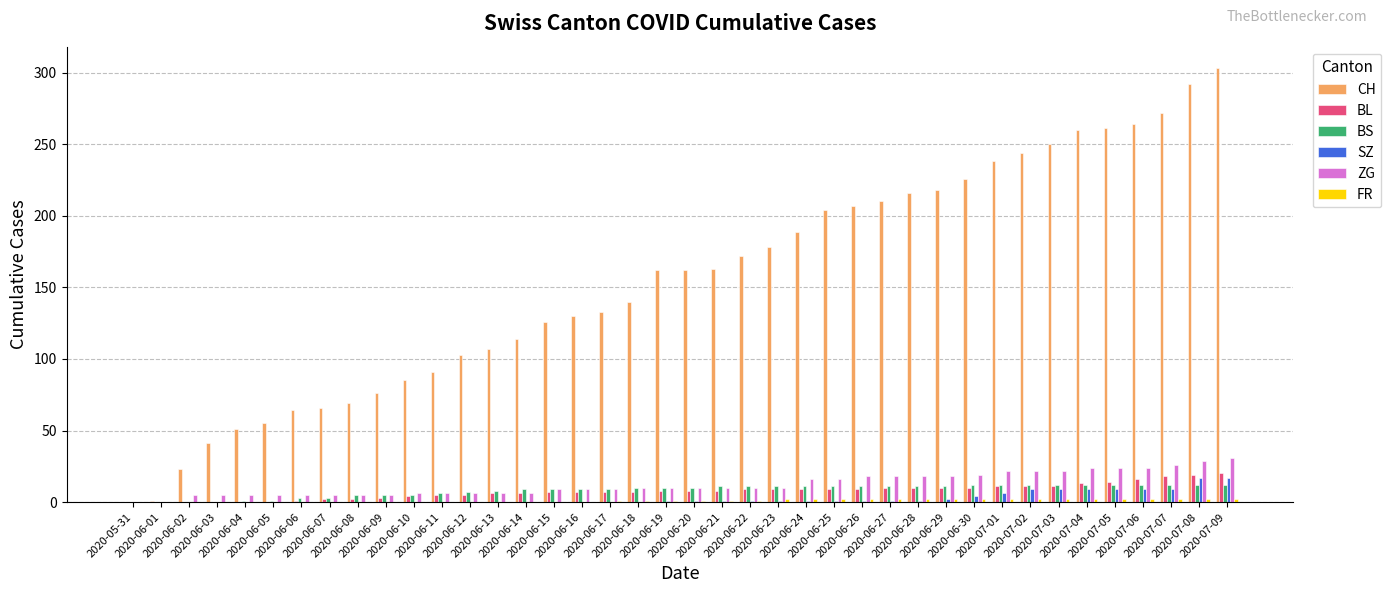

What is the sum of all SZ values?

110